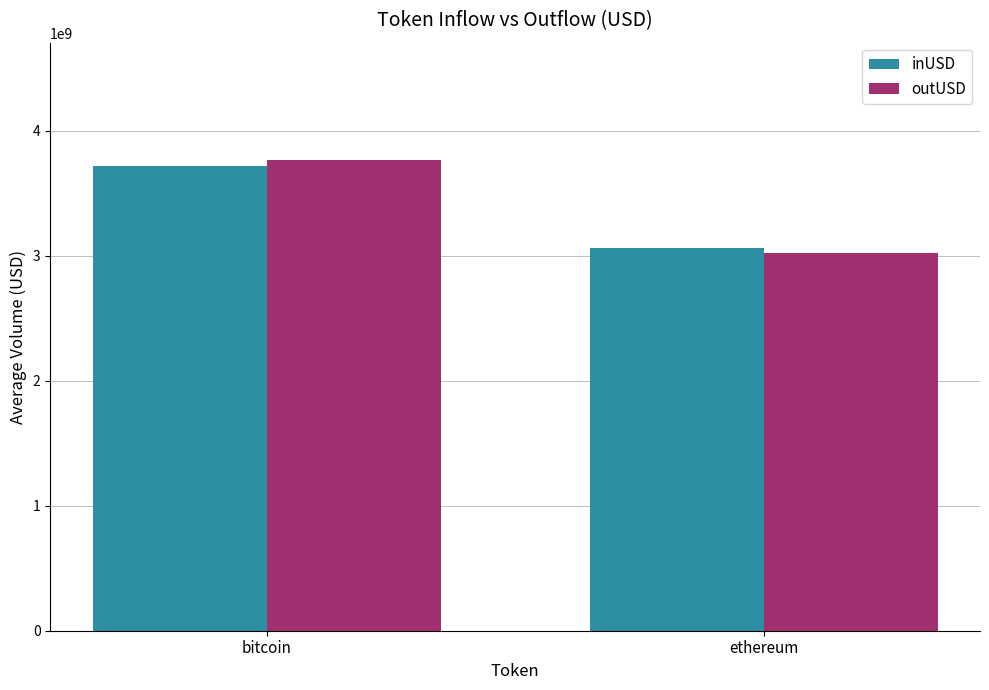

Which category has the lowest value in the outUSD series?

ethereum